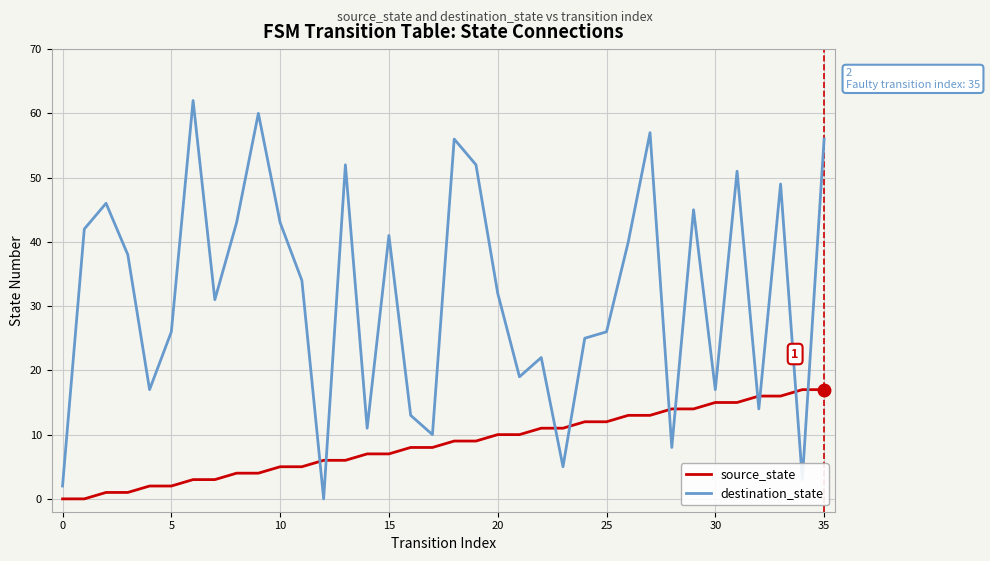

Which series has the widest spread of values?

destination_state